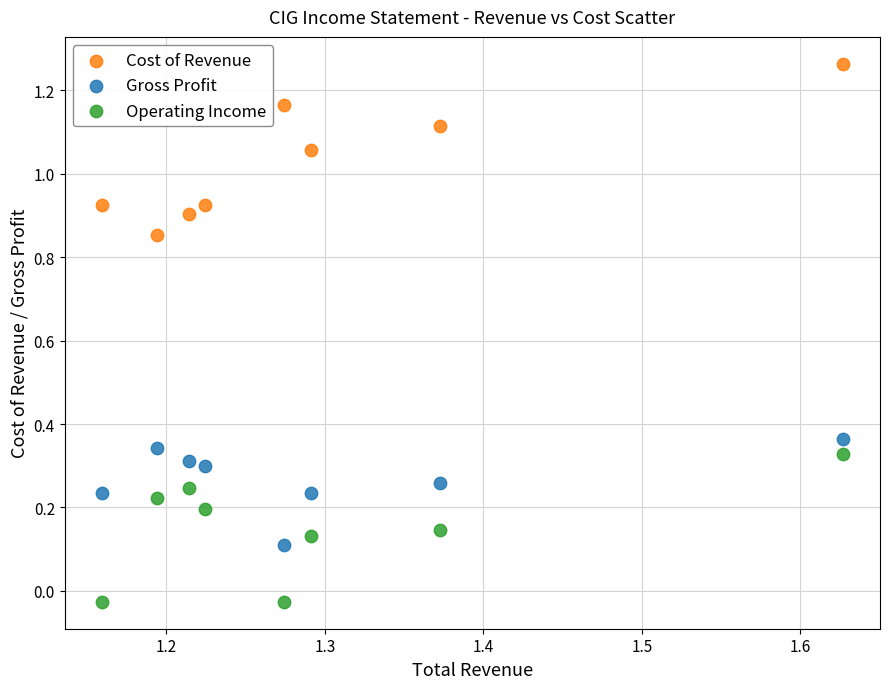

Across all data points, what is the range of X values (max minus min)?

0.5